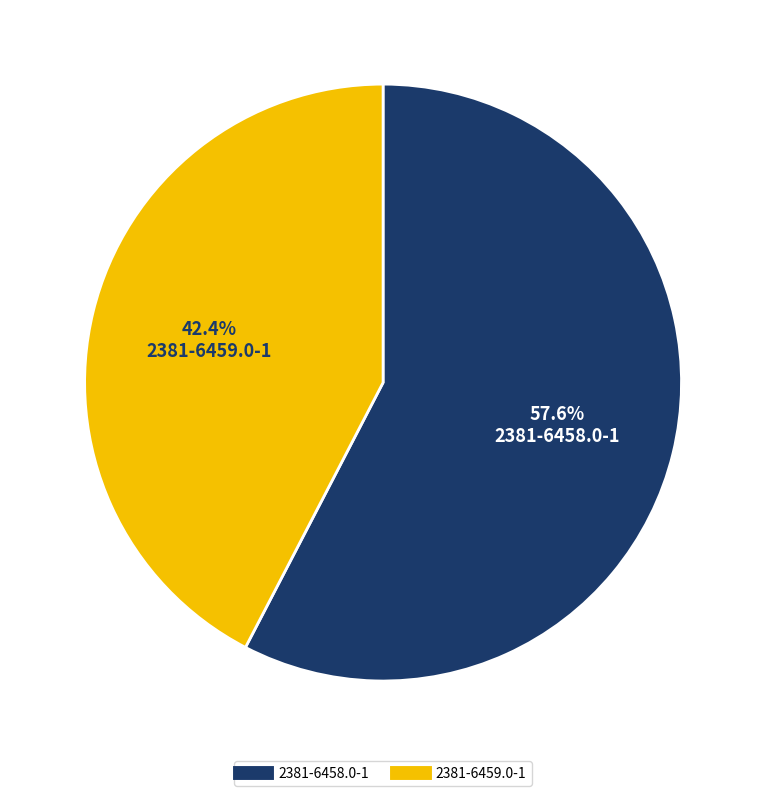

What is the largest slice in the pie chart?

2381-6458.0-1